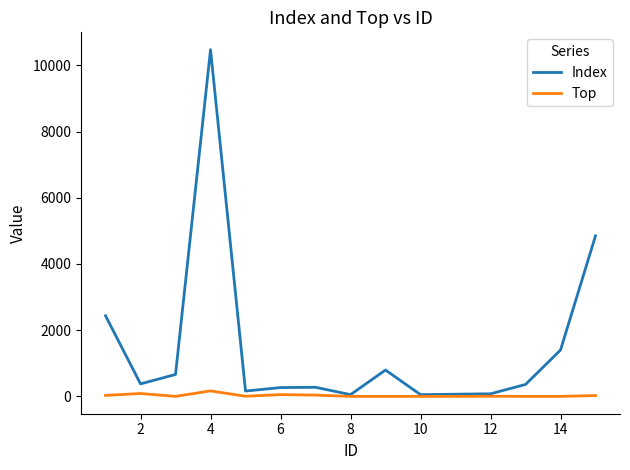

What is the maximum value shown in the chart?

10472